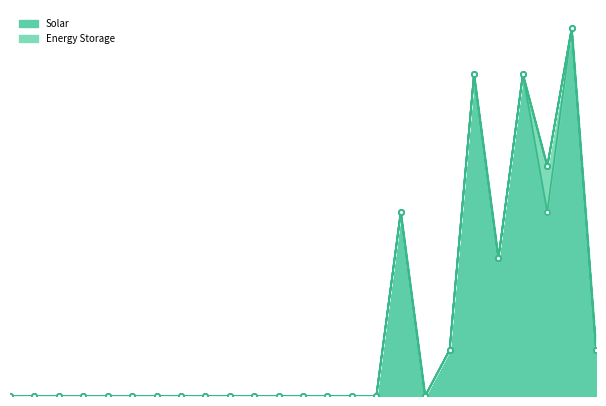

Which series has the largest total across all categories?

Solar